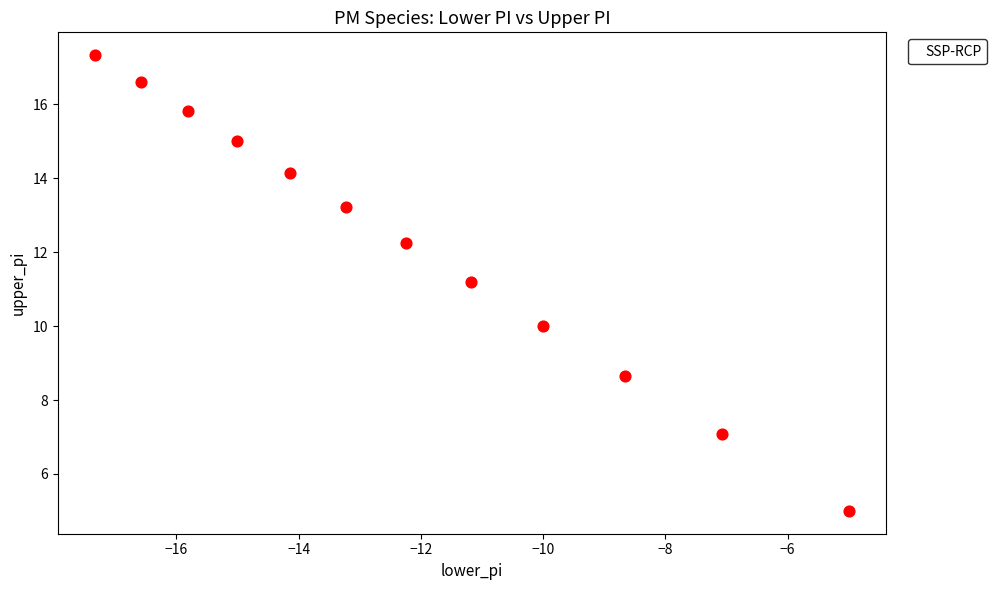

What is the range of X values (max minus min)?

12.3